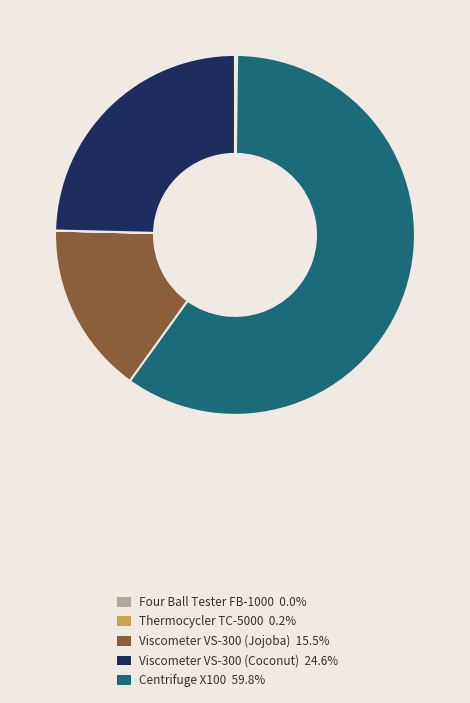

Does Viscometer VS-300 (Jojoba) 15.5% represent more than half of the total?

No